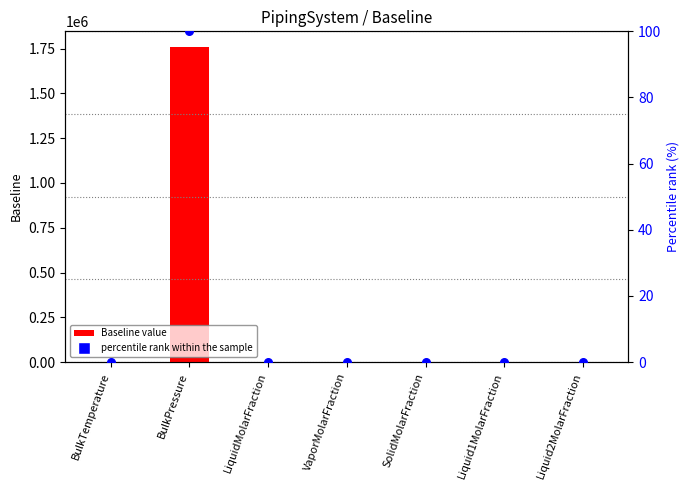

Which series reaches the maximum Y coordinate?

Baseline value